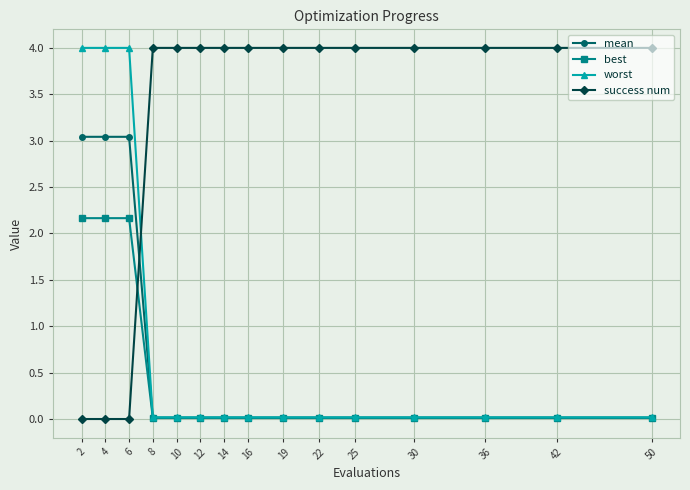

How many series are shown in this chart?

4